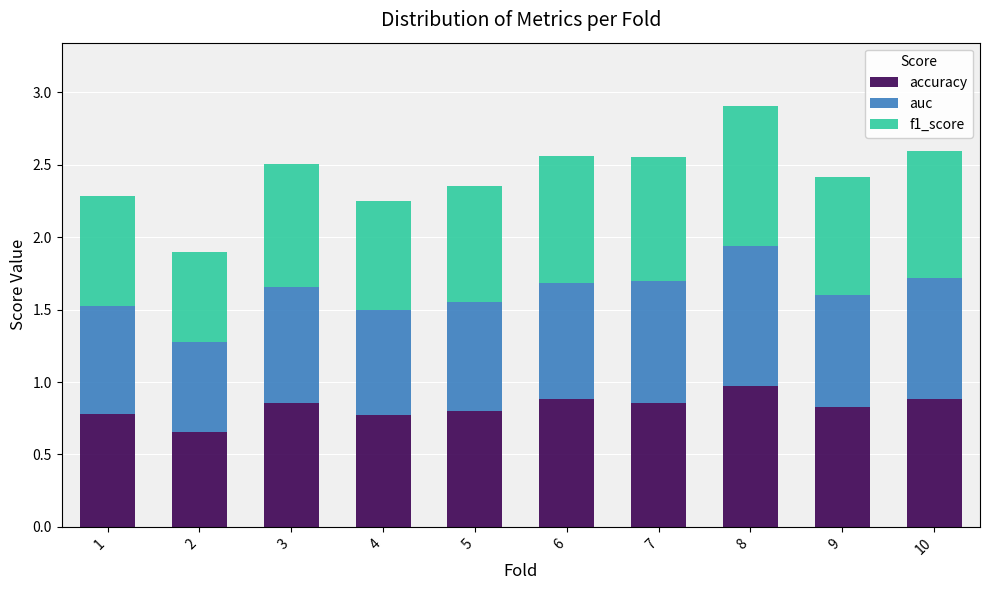

What is the sum of the accuracy values at 3 and 6?

1.7